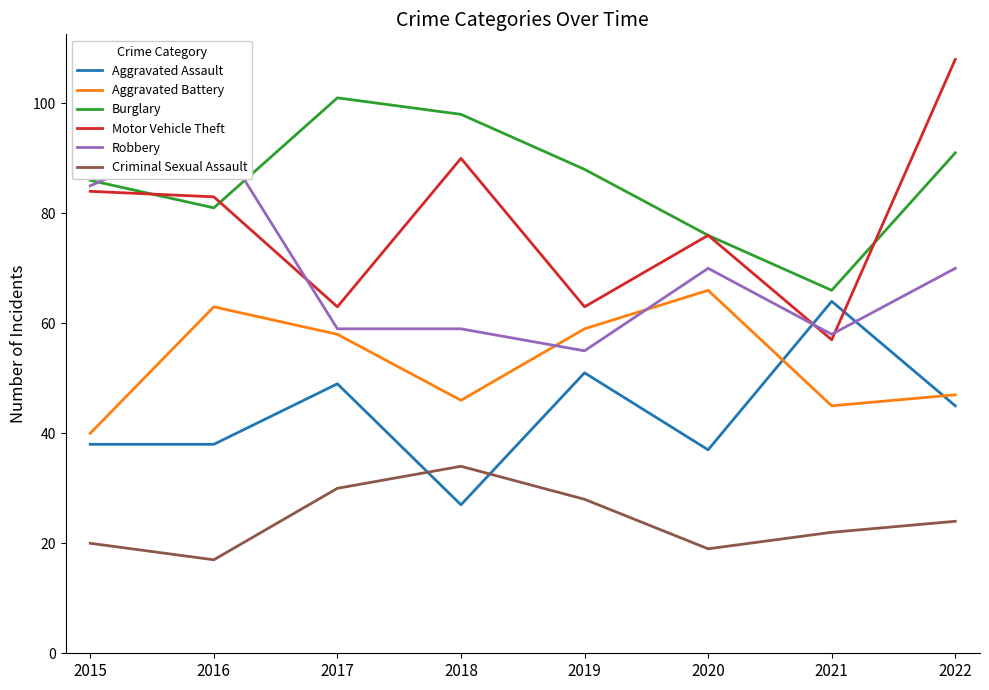

List the series in order of their peak value, lowest first.

Criminal Sexual Assault, Aggravated Assault, Aggravated Battery, Robbery, Burglary, Motor Vehicle Theft